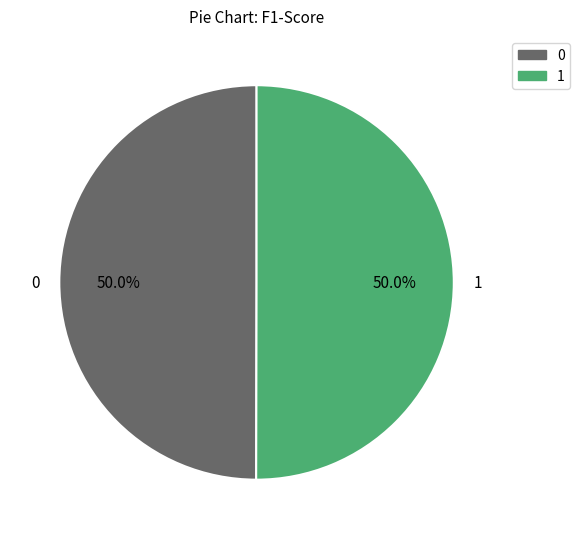

What percentage is the 0 slice, to the nearest percent?

50%